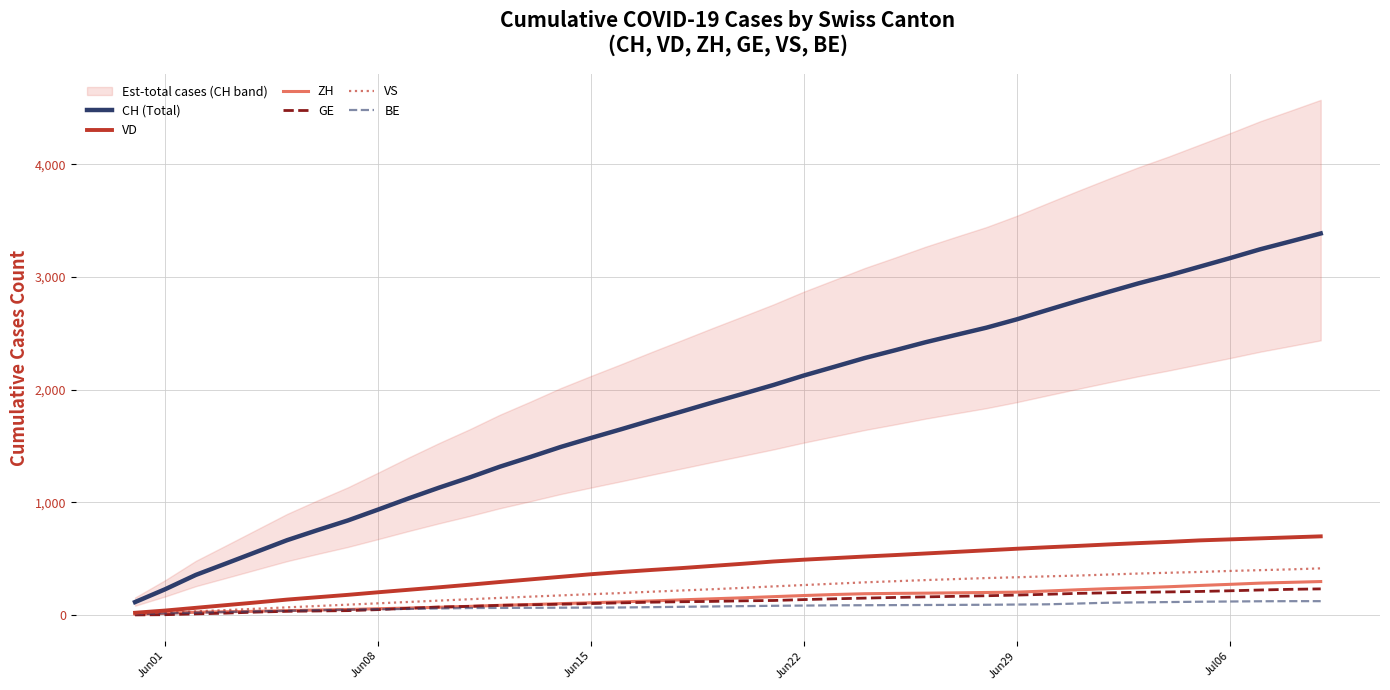

True or false: VS has more than 1 interior local peaks.

False